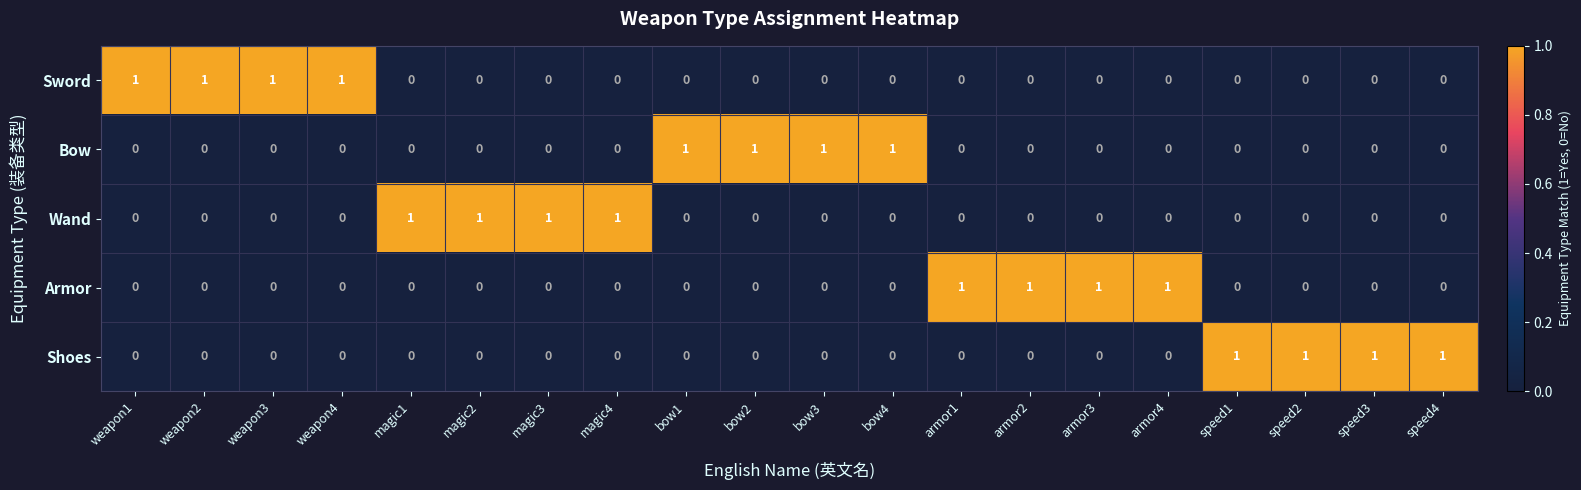

At how many categories does at least one series exceed 0?

20